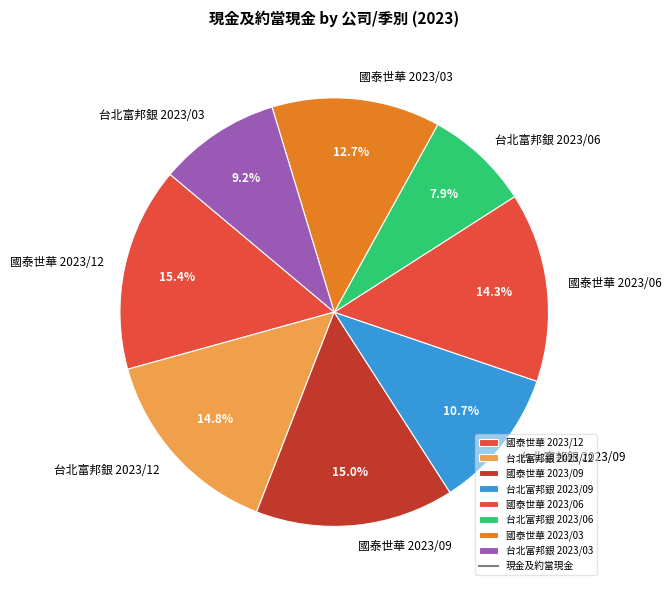

To the nearest percent, what is the difference between the 台北富邦銀 2023/06 and 台北富邦銀 2023/12 slice percentages?

7%